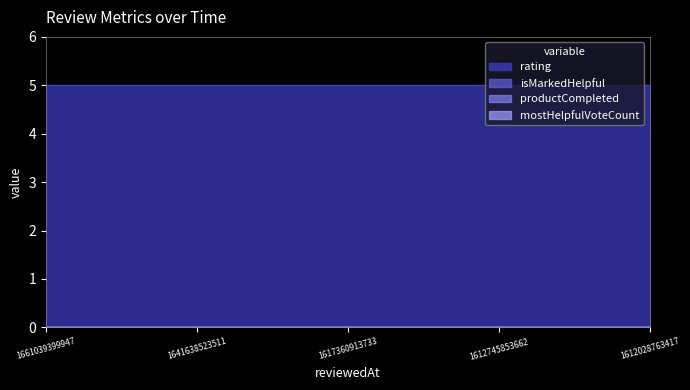

Reading left to right, list all the values displayed in this chart.

rating: 1661039399947=5	1641638523511=5	1617360913733=5	1612745853662=5	1612028763417=5
isMarkedHelpful: 1661039399947=0	1641638523511=0	1617360913733=0	1612745853662=0	1612028763417=0
productCompleted: 1661039399947=0	1641638523511=0	1617360913733=0	1612745853662=0	1612028763417=0
mostHelpfulVoteCount: 1661039399947=0	1641638523511=0	1617360913733=0	1612745853662=0	1612028763417=0